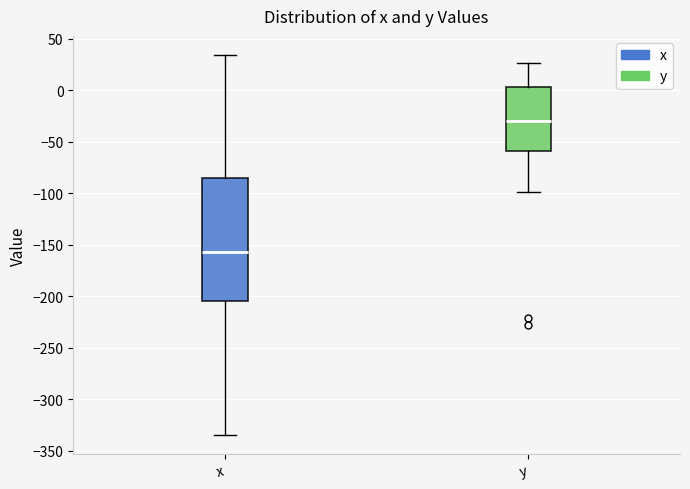

Reading left to right, read every box against the y-axis: the position of its median line, the range the box covers, and the ends of its whiskers. The values are not printed on the chart, so give them approximately, as read against the axis.

x: median -155, box -205 to -85, whiskers -335 to 35
y: median -30, box -60 to 5, whiskers -100 to 25